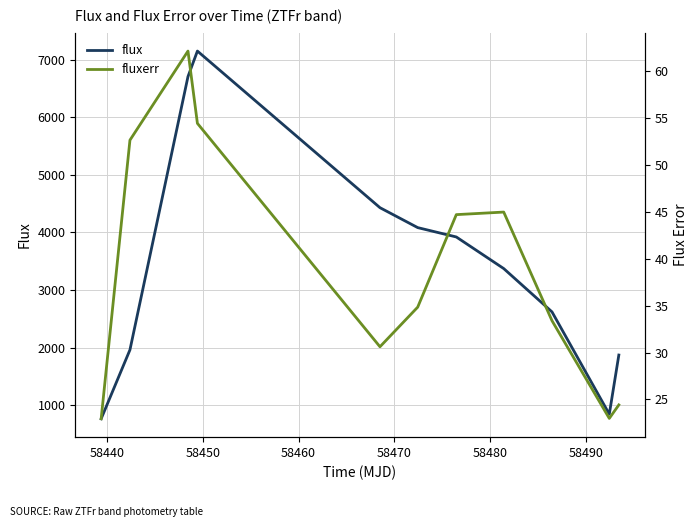

Reading left to right, extract all data points from this chart.

flux: 764.0	1960.8	6705.3	7148.6	4429.1	4083.2	3920.6	3372.0	2619.9	843.9	1870.7
fluxerr: 22.9	52.6	62.1	54.4	30.6	34.8	44.7	45.0	33.4	23.0	24.4